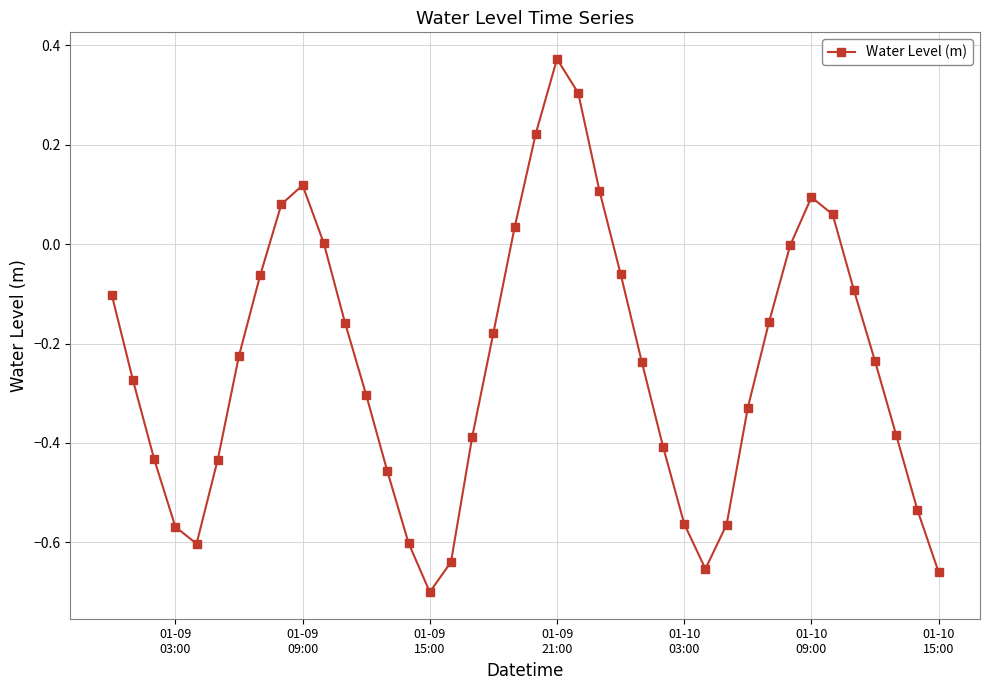

True or false: there are more than 0 points higher than both neighbors.

True